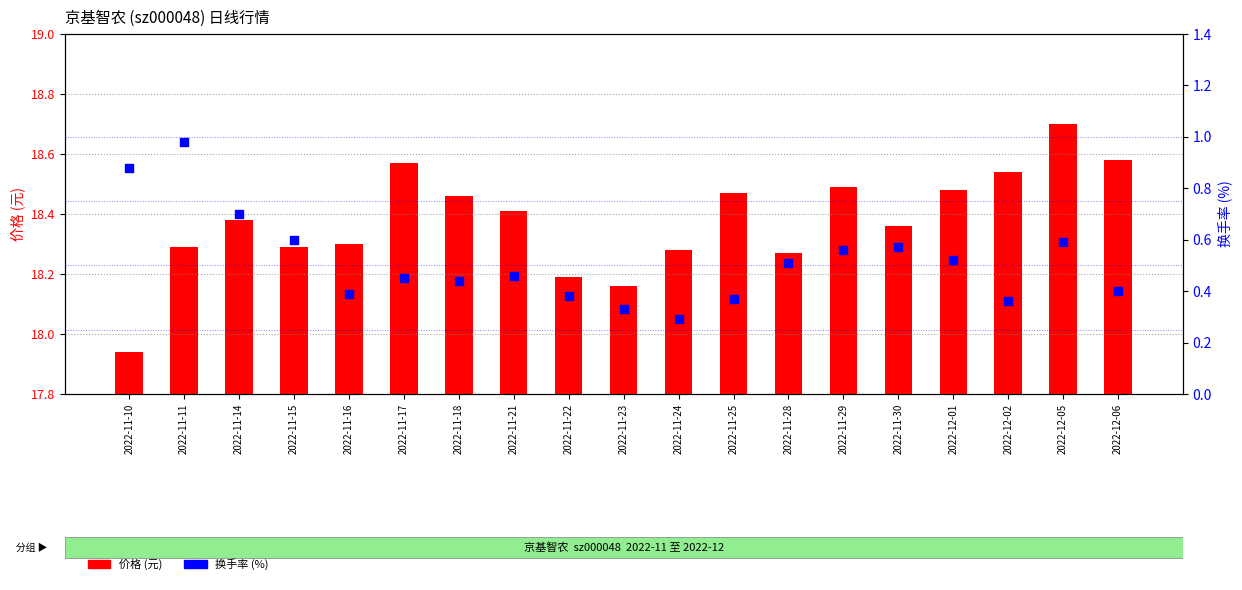

Which series has the largest total across all categories?

价格 (元)